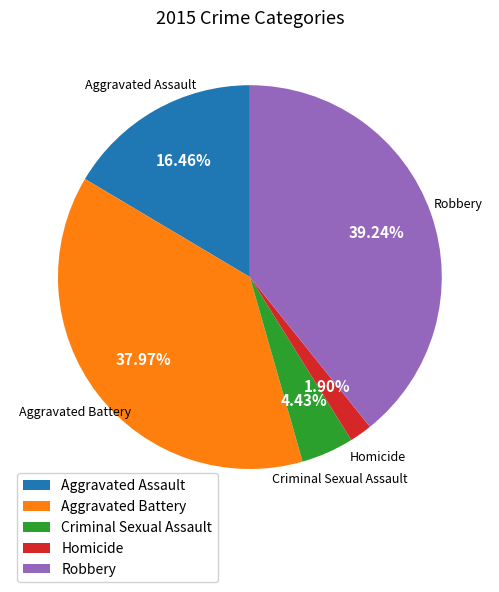

Count the number of slices in the pie.

5